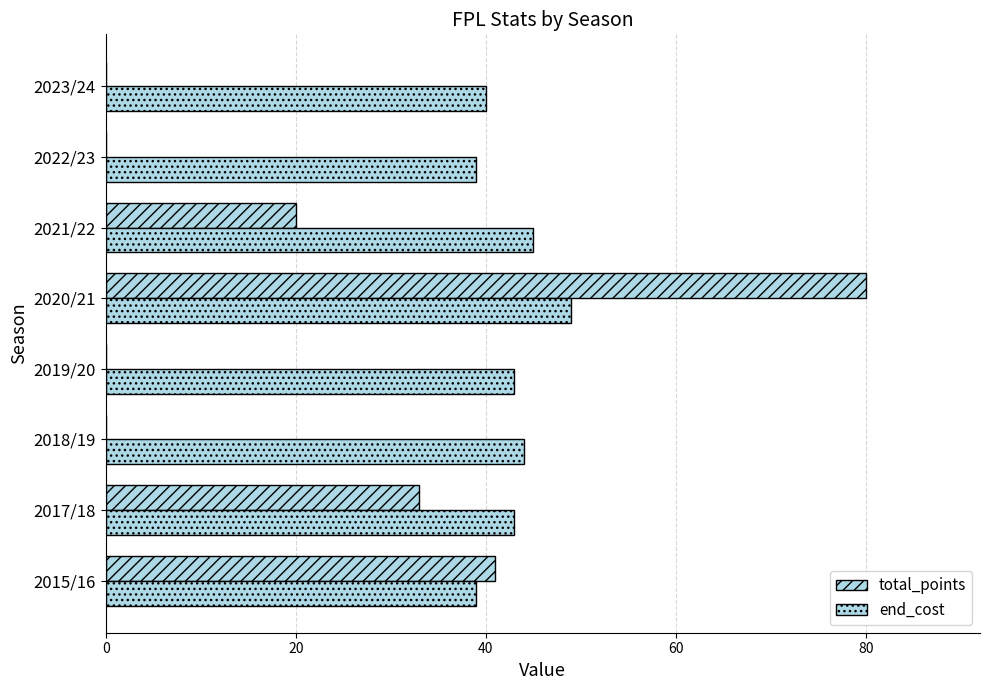

What is the difference between the second highest and second lowest values in the total_points series?

41